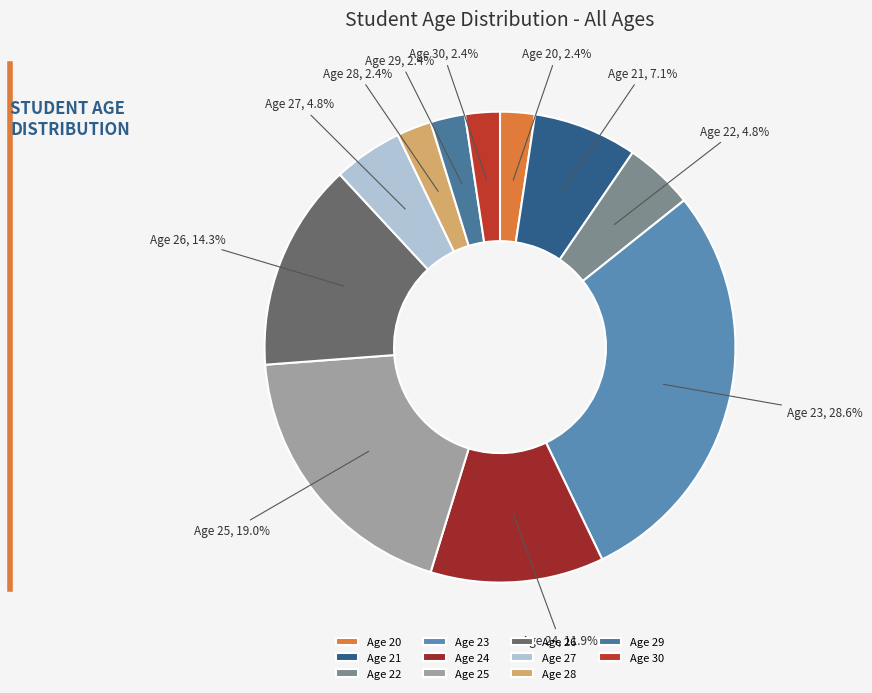

Is Age 30 the majority of the pie?

No